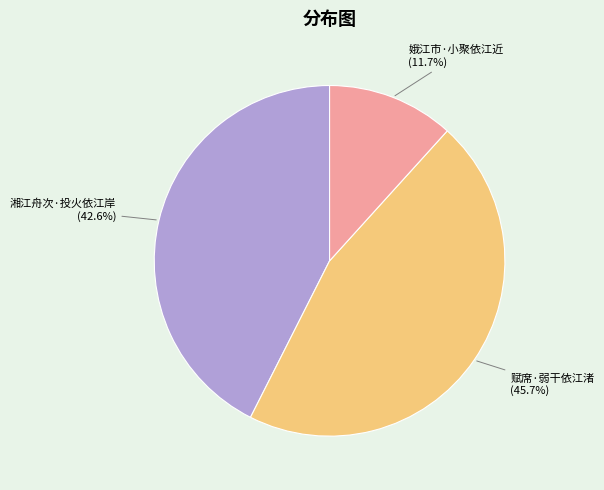

Is 赋席·弱干依江渚 the majority of the pie?

No